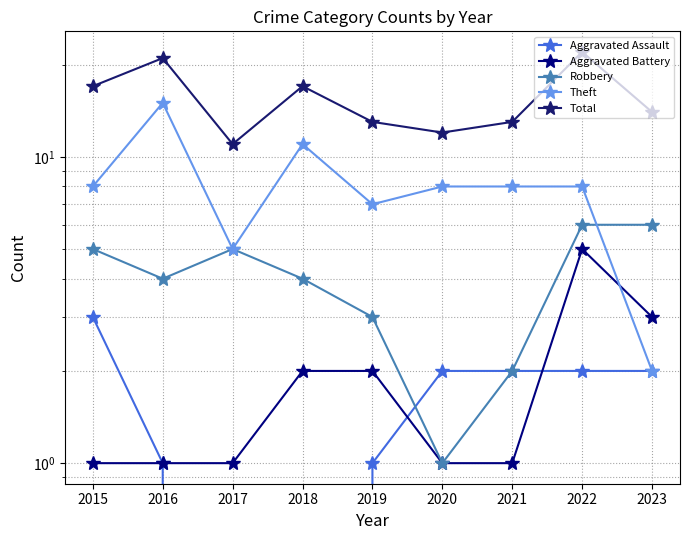

True or false: Theft and Total cross at least once.

False